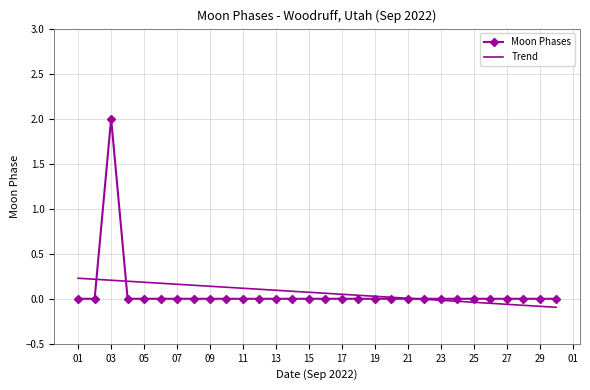

What is the greatest value displayed?

2.0